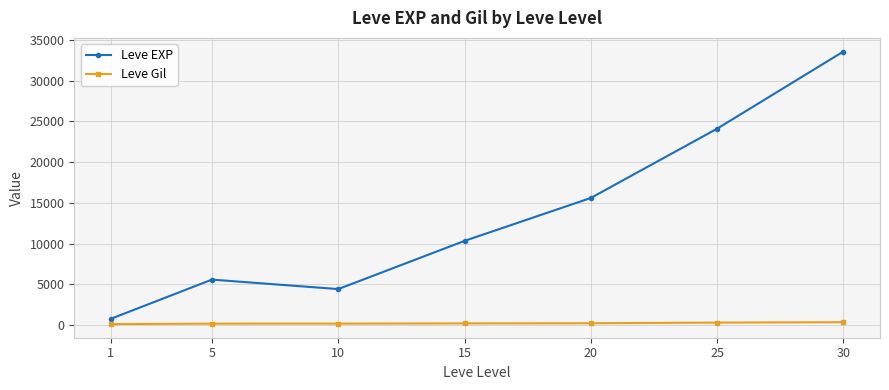

How many interior local peaks does the Leve EXP series have?

1